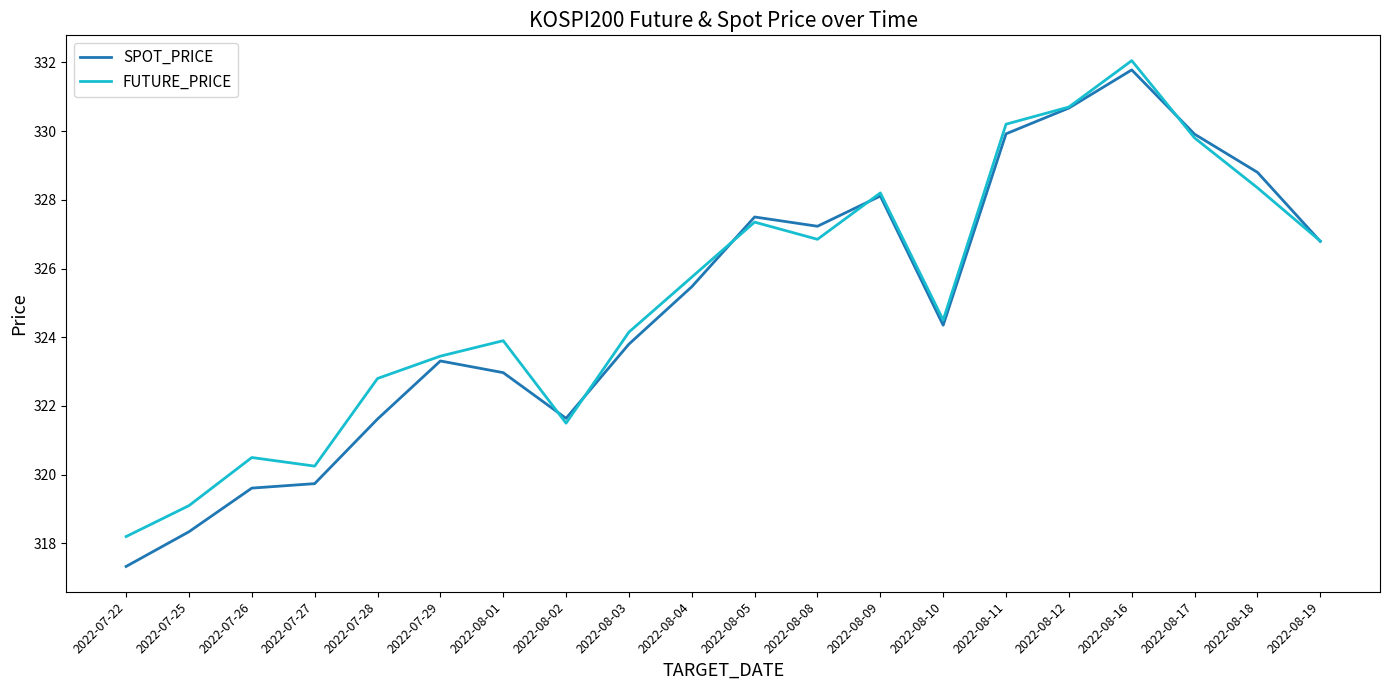

Which series changed the most between 2022-08-17 and 2022-08-18?

FUTURE_PRICE